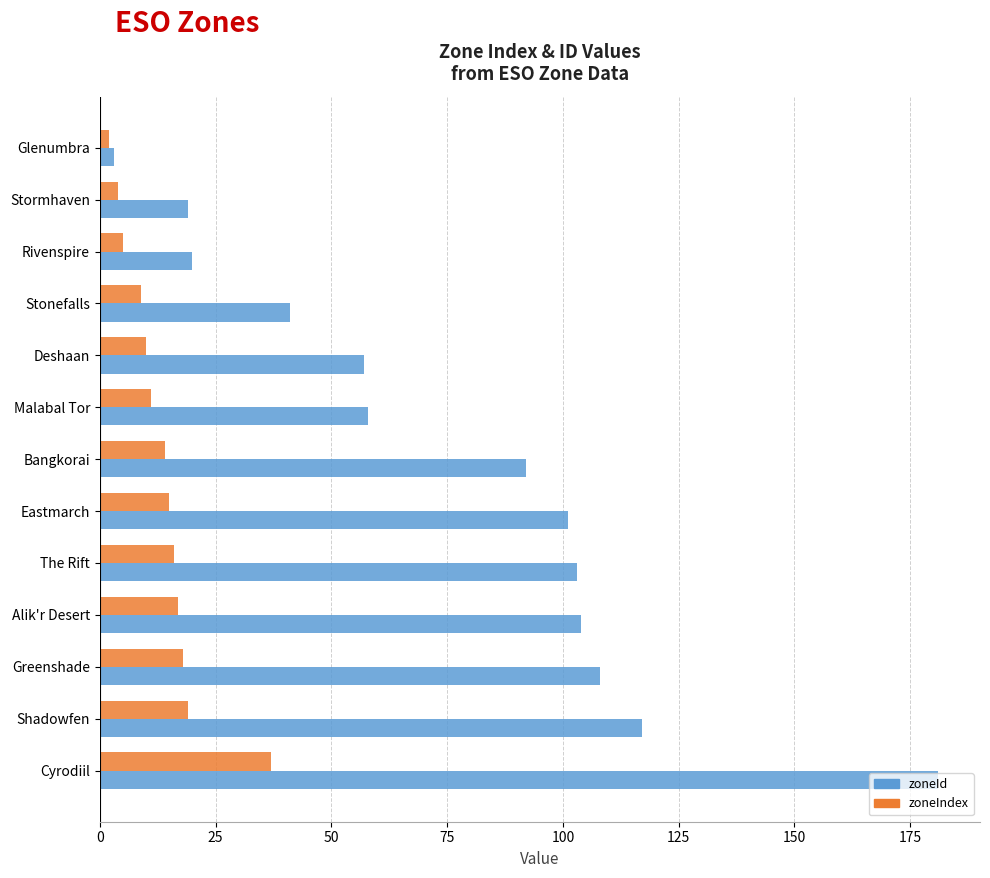

Is it true that zoneId equals 26 at Shadowfen?

False